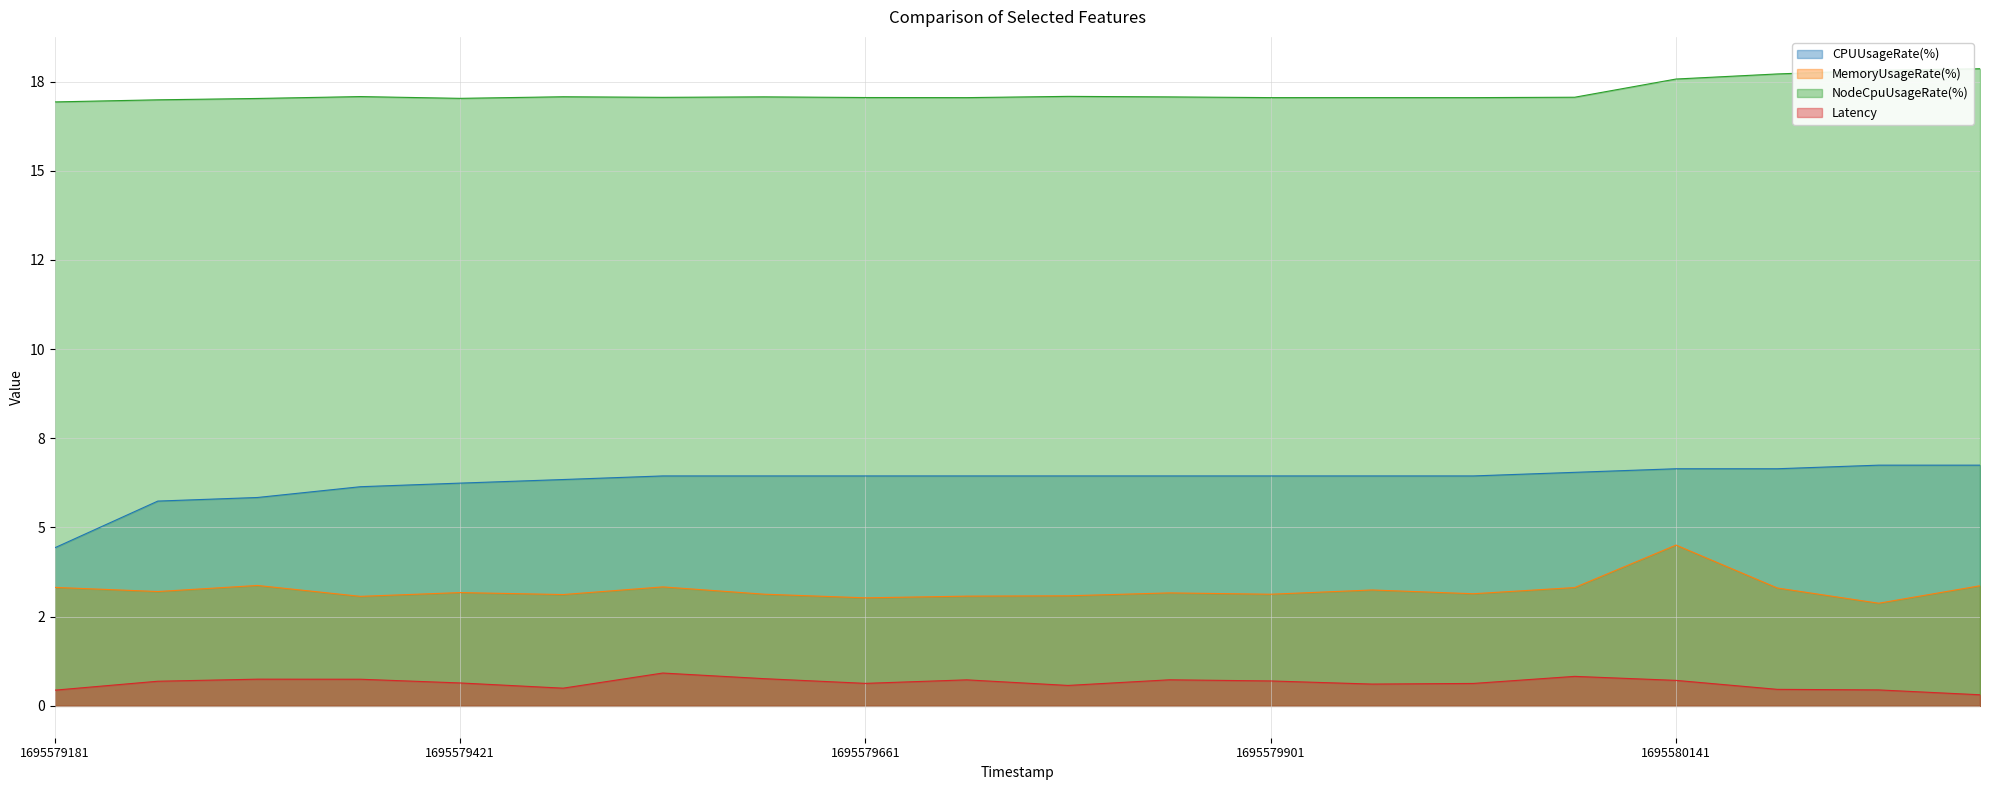

The value of NodeCpuUsageRate(%) at 1695579301 is 17.0. True or false?

True